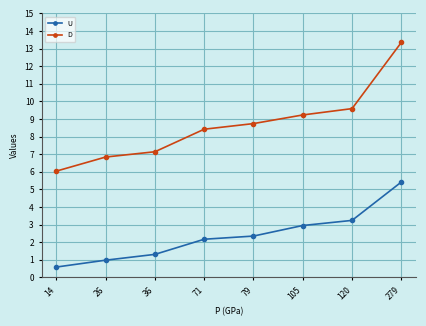

What is the difference between the U values at 120 and 279?

2.2